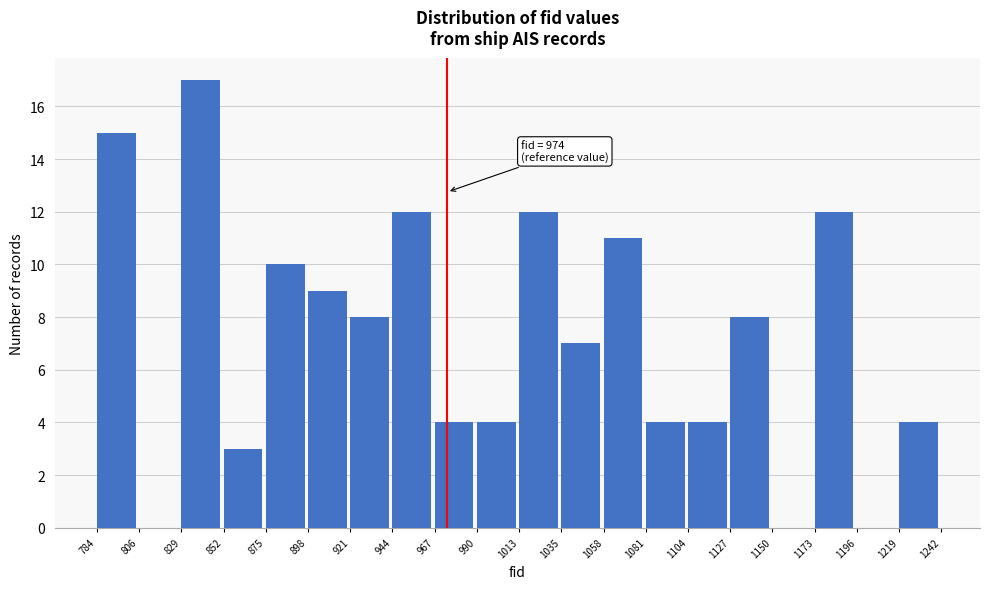

Which range on the x-axis has the tallest bar?

829 to 852